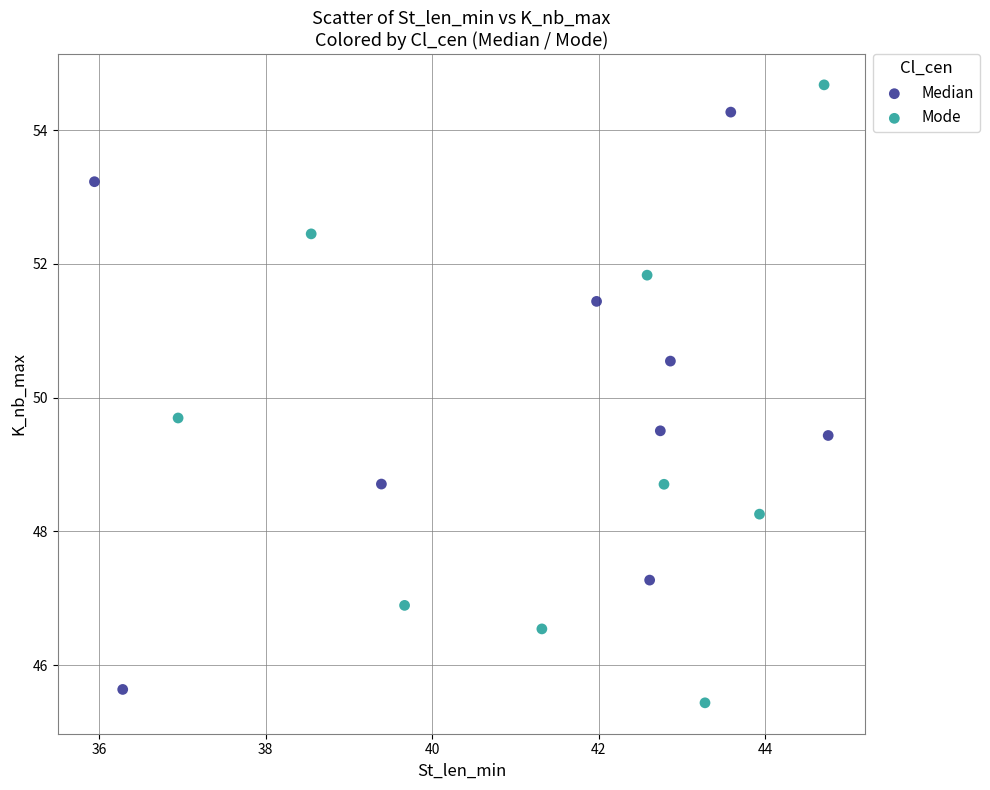

Which series reaches the minimum Y coordinate?

Mode